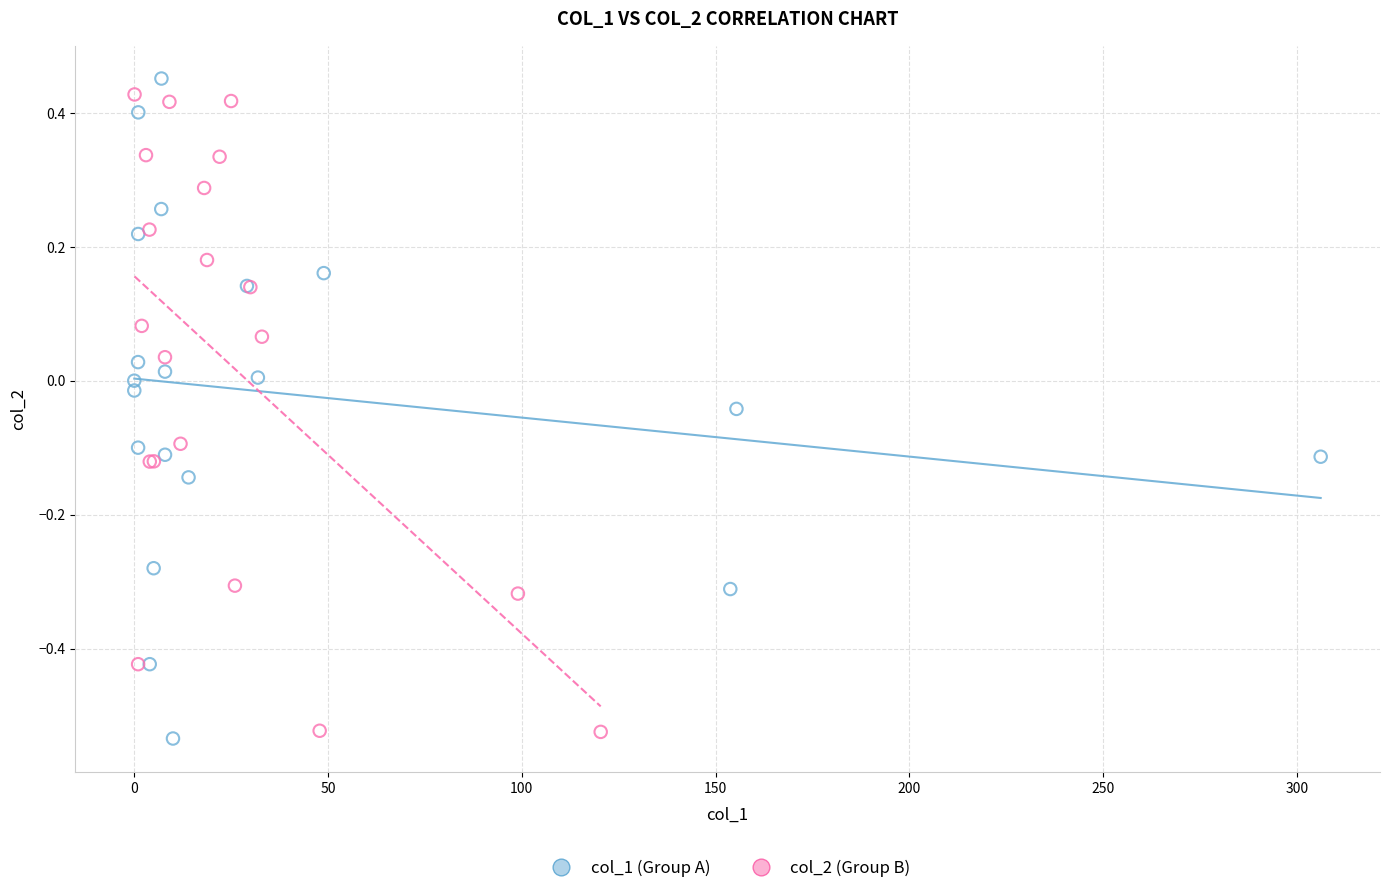

Which series reaches the minimum Y coordinate?

col_1 (Group A)